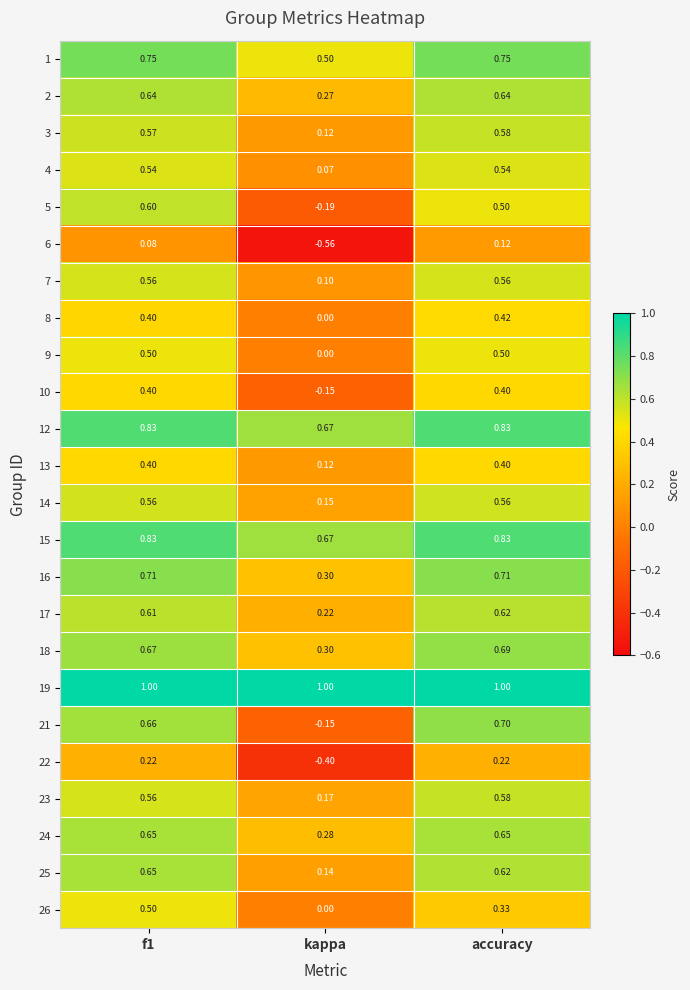

What is the maximum value shown in the chart?

1.0